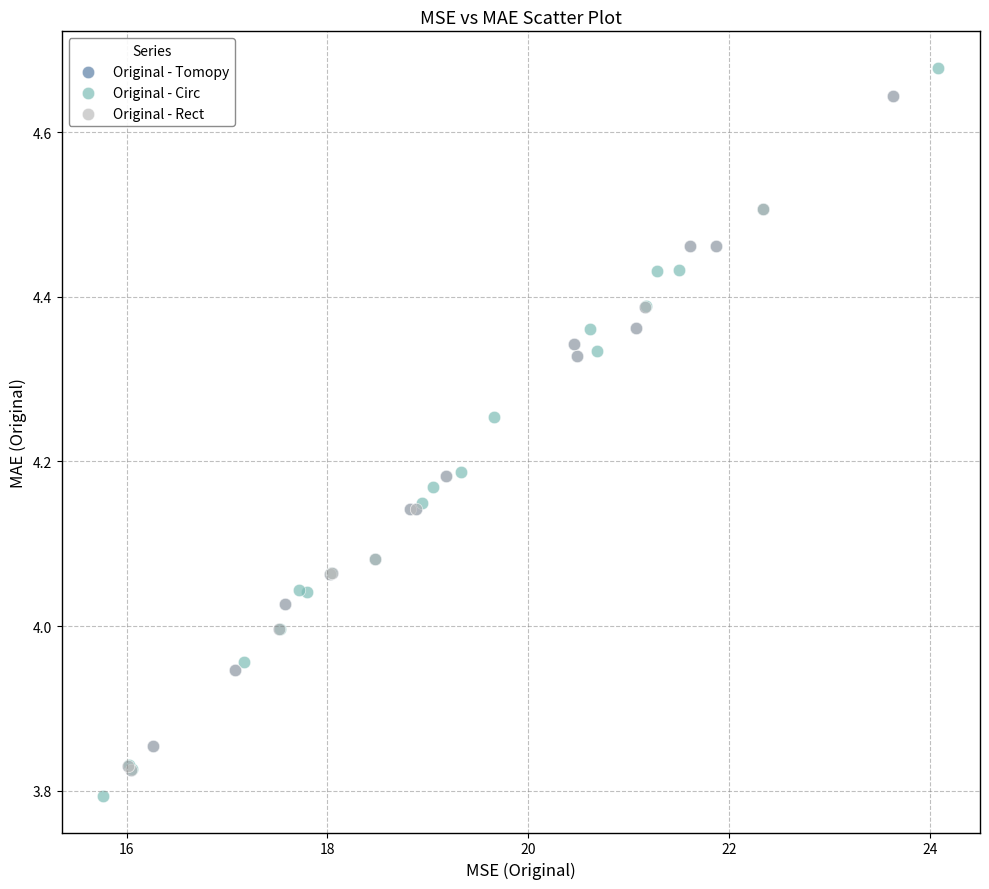

Which series has the widest spread of Y values?

Original - Circ